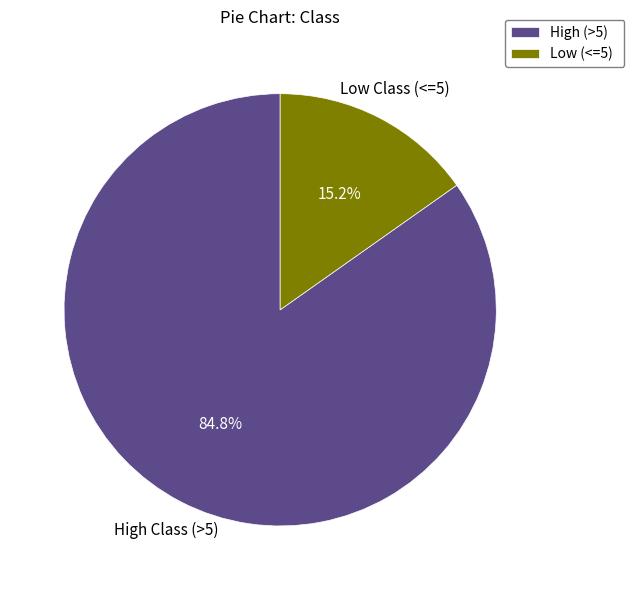

Is Low (<=5) the majority of the pie?

No